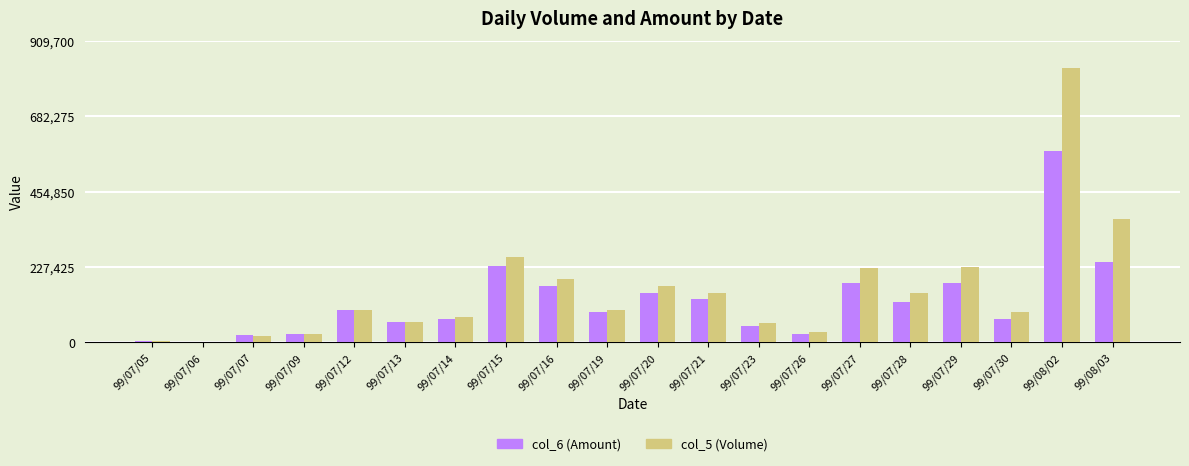

What are all the series names shown in the legend?

col_6 (Amount), col_5 (Volume)